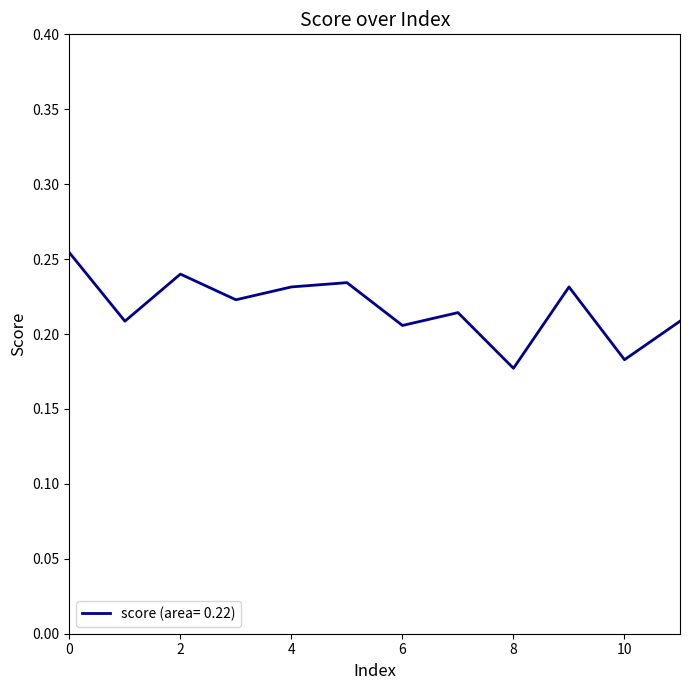

Reading left to right, what are all the values shown in this chart?

0=0.3	1=0.2	2=0.2	3=0.2	4=0.2	5=0.2	6=0.2	7=0.2	8=0.2	9=0.2	10=0.2	11=0.2